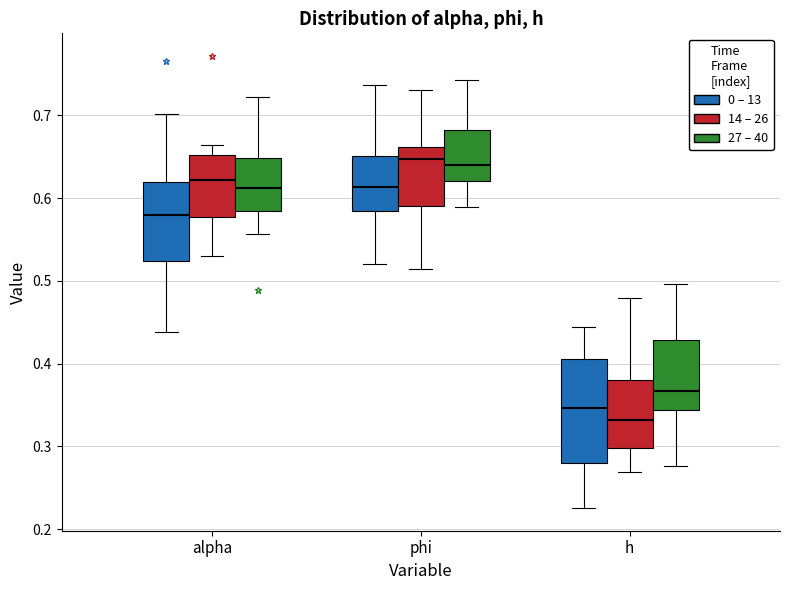

Reading left to right, read every box against the y-axis: the position of its median line, the range the box covers, and the ends of its whiskers. The values are not printed on the chart, so give them approximately, as read against the axis.

alpha (0 – 13): median 0.58, box 0.52 to 0.62, whiskers 0.44 to 0.70
alpha (14 – 26): median 0.62, box 0.58 to 0.65, whiskers 0.53 to 0.66
alpha (27 – 40): median 0.61, box 0.58 to 0.65, whiskers 0.56 to 0.72
phi (0 – 13): median 0.61, box 0.58 to 0.65, whiskers 0.52 to 0.74
phi (14 – 26): median 0.65, box 0.59 to 0.66, whiskers 0.51 to 0.73
phi (27 – 40): median 0.64, box 0.62 to 0.68, whiskers 0.59 to 0.74
h (0 – 13): median 0.35, box 0.28 to 0.41, whiskers 0.23 to 0.44
h (14 – 26): median 0.33, box 0.30 to 0.38, whiskers 0.27 to 0.48
h (27 – 40): median 0.37, box 0.34 to 0.43, whiskers 0.28 to 0.50